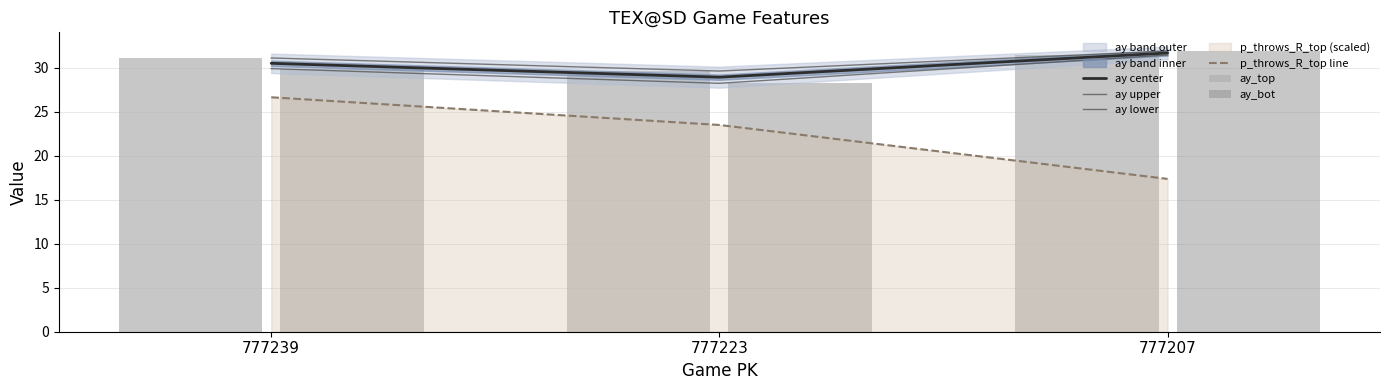

The value of ay_top at 777223 is 49.7. True or false?

False